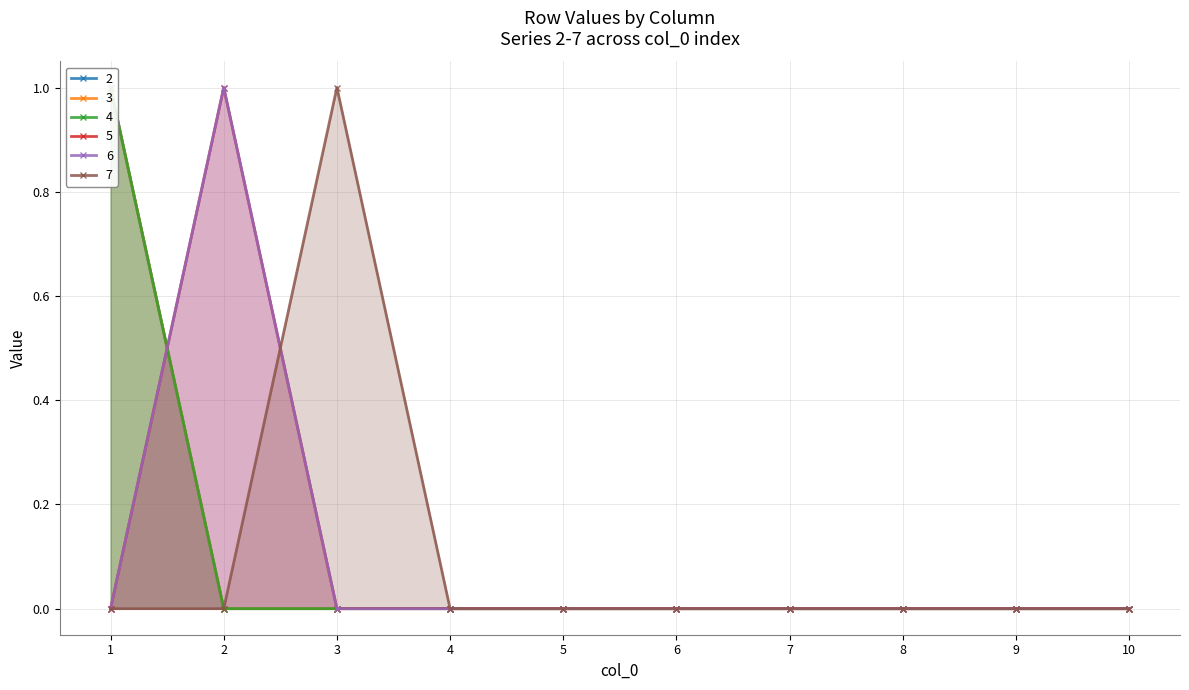

Which has a higher value, 10 or 6?

10